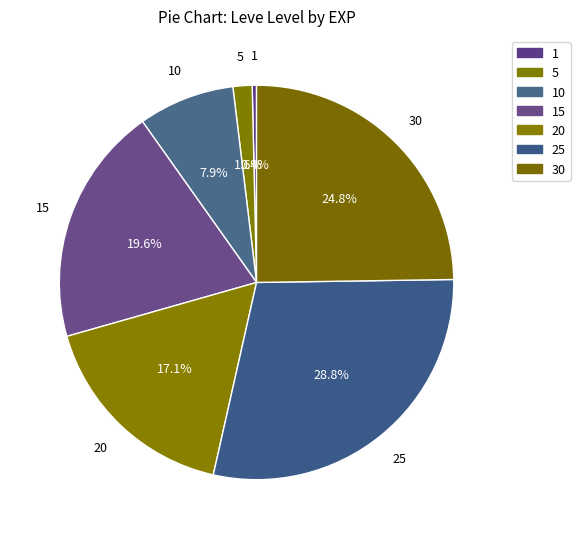

What is the largest slice in the pie chart?

25